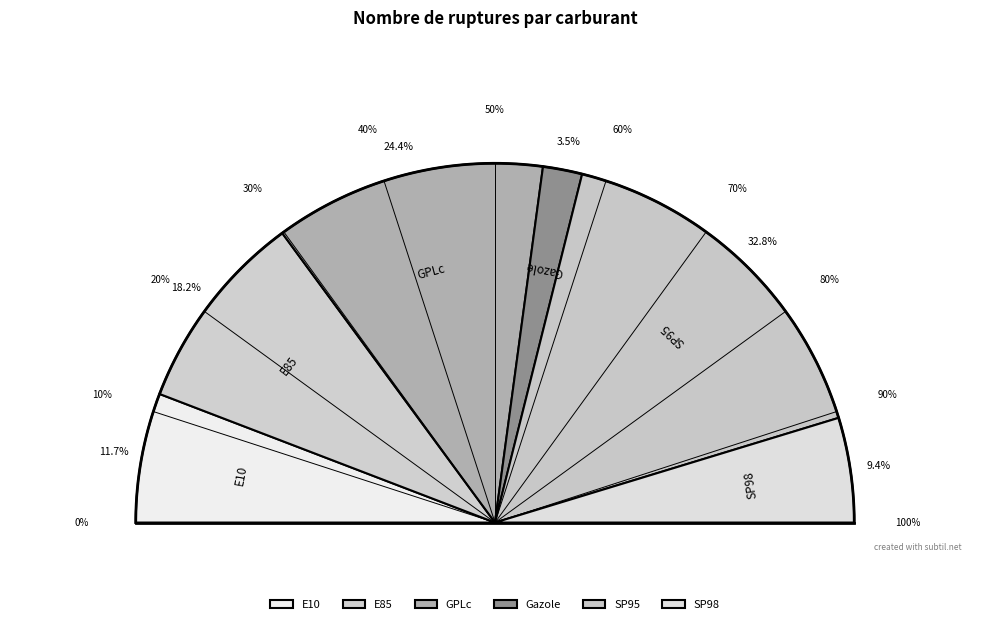

Which has a higher value, GPLc or E10?

GPLc